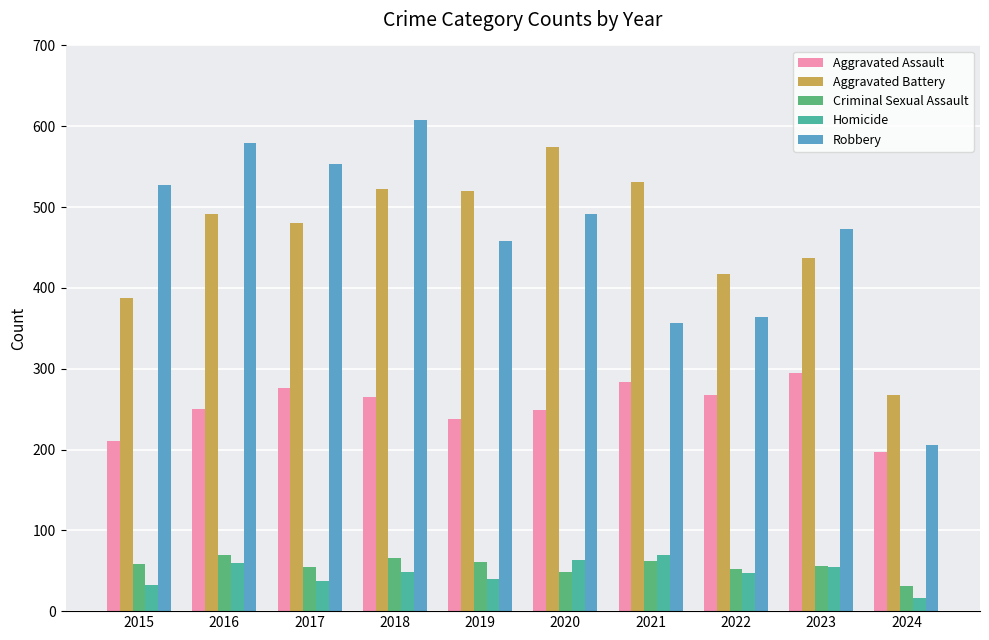

The Aggravated Assault series shows 265 at 2018. True or false?

True